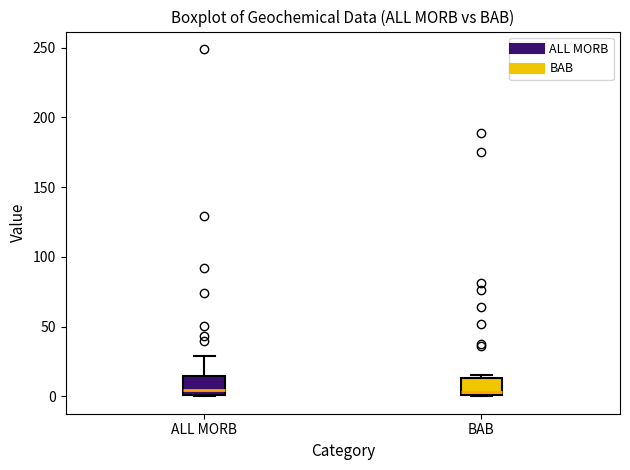

Where is the upper edge of the box for BAB on the y-axis? The values are not printed on the chart, so give them approximately, as read against the axis.

15